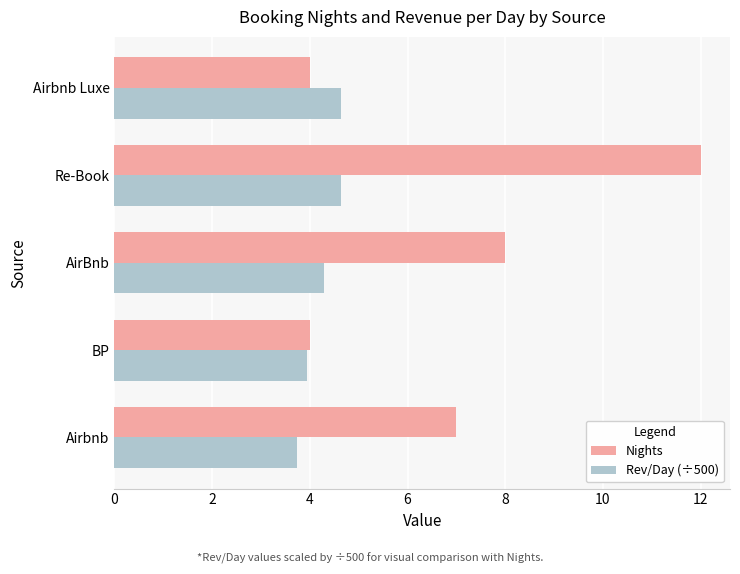

What is the spread (max minus min) of values at Re-Book?

7.4